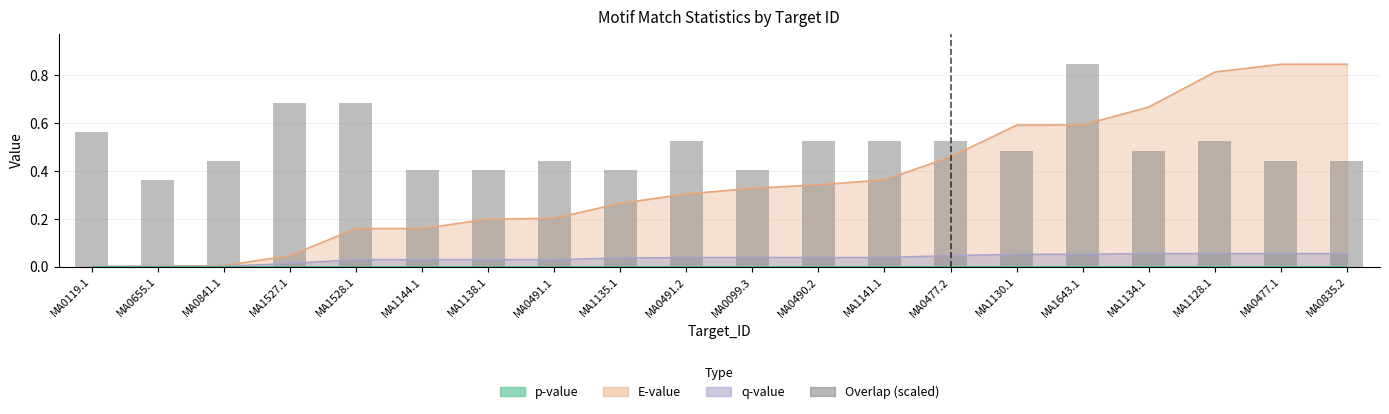

What is the difference between the second highest and minimum values?

0.3